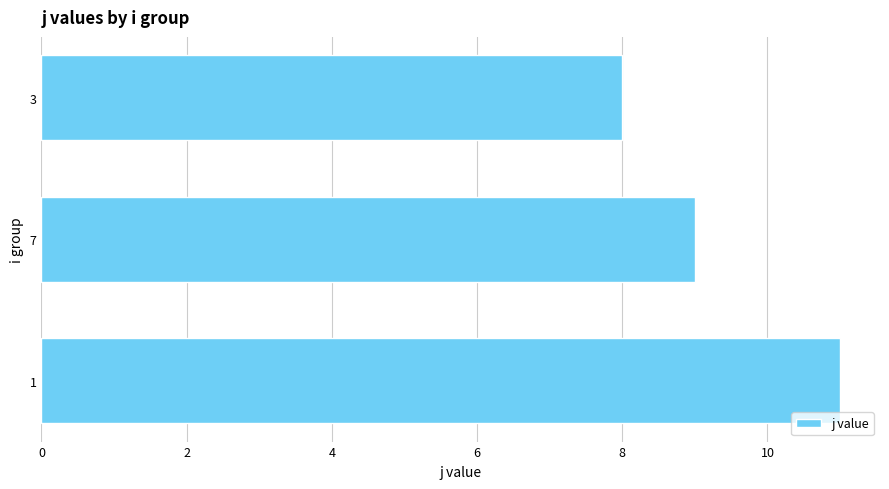

Reading bottom to top, what are all the values shown in this chart?

11	9	8